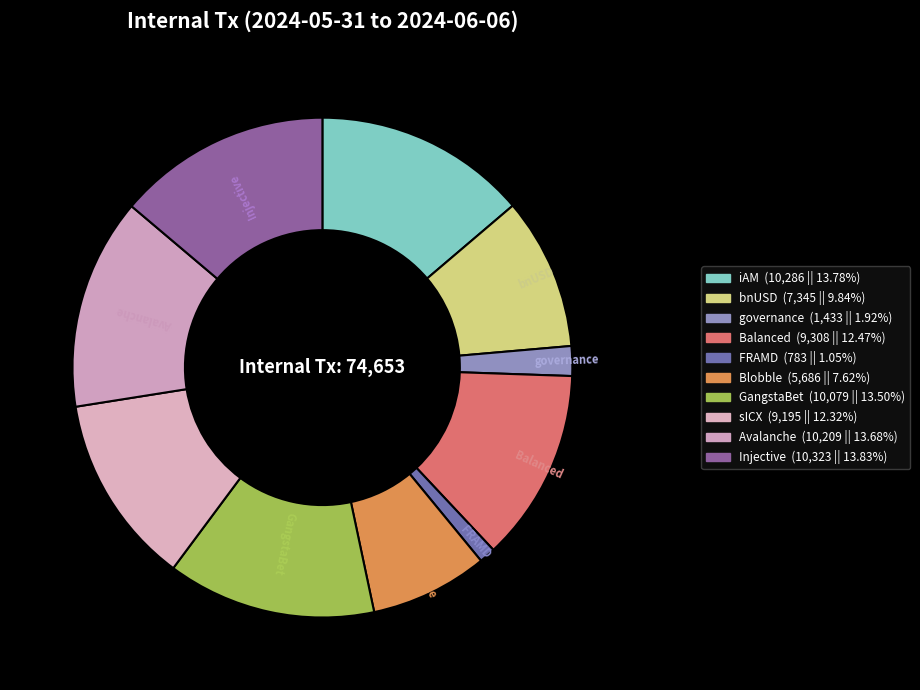

Is the sum of Injective and GangstaBet greater than half?

No